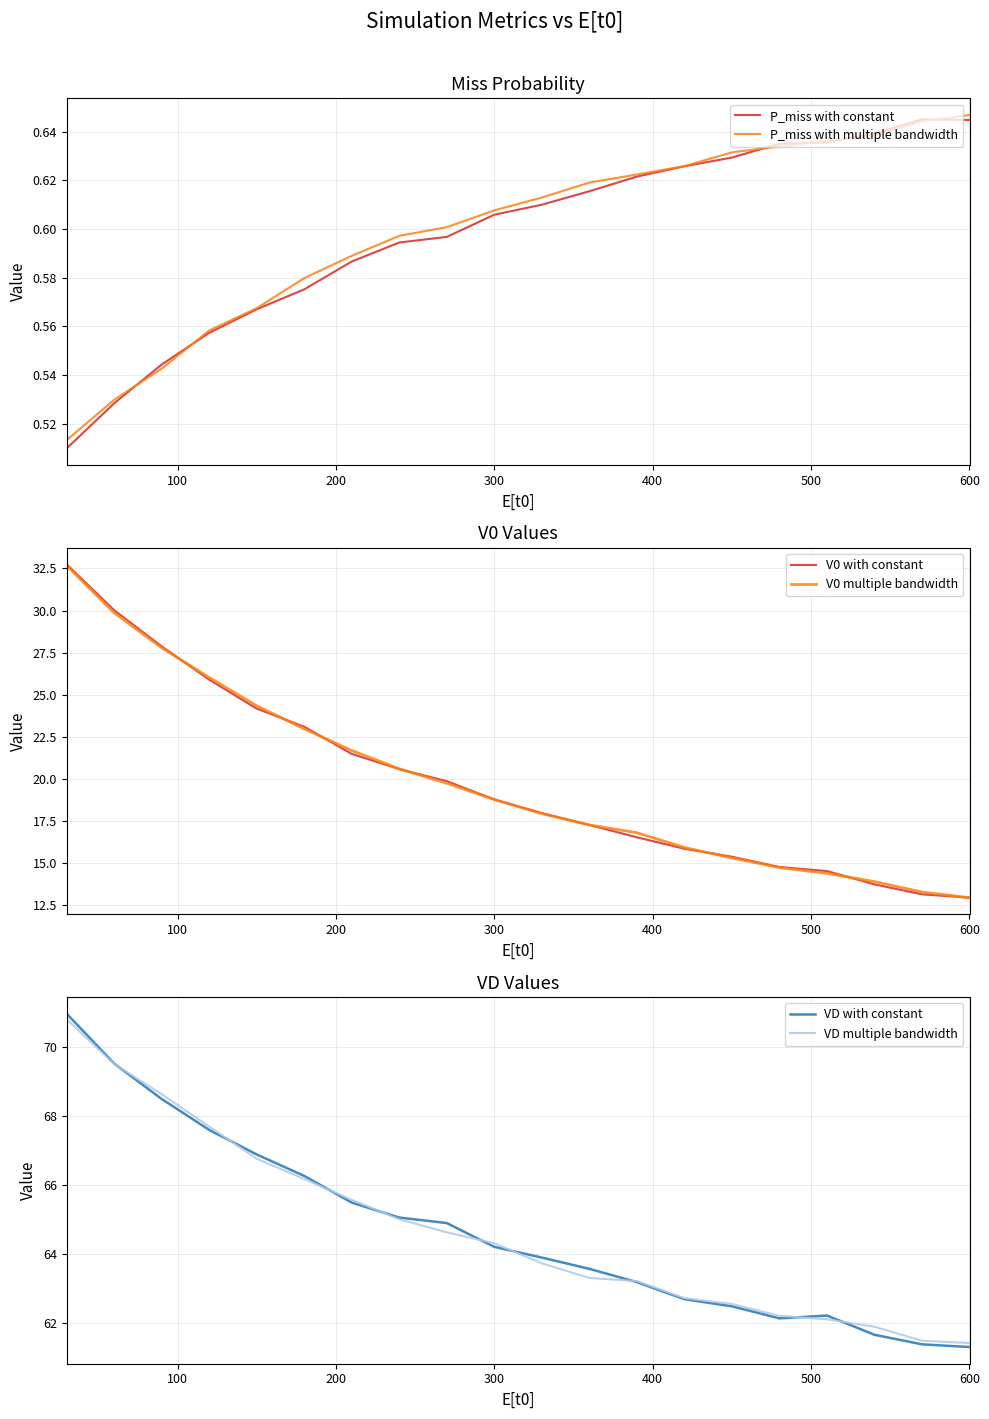

Does the chart display data point markers on the line(s)?

No